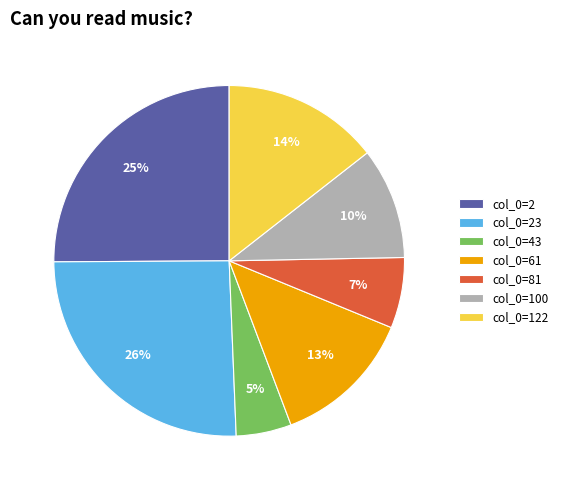

What is the ratio of the value at col_0=100 to the value at col_0=43?

2.0